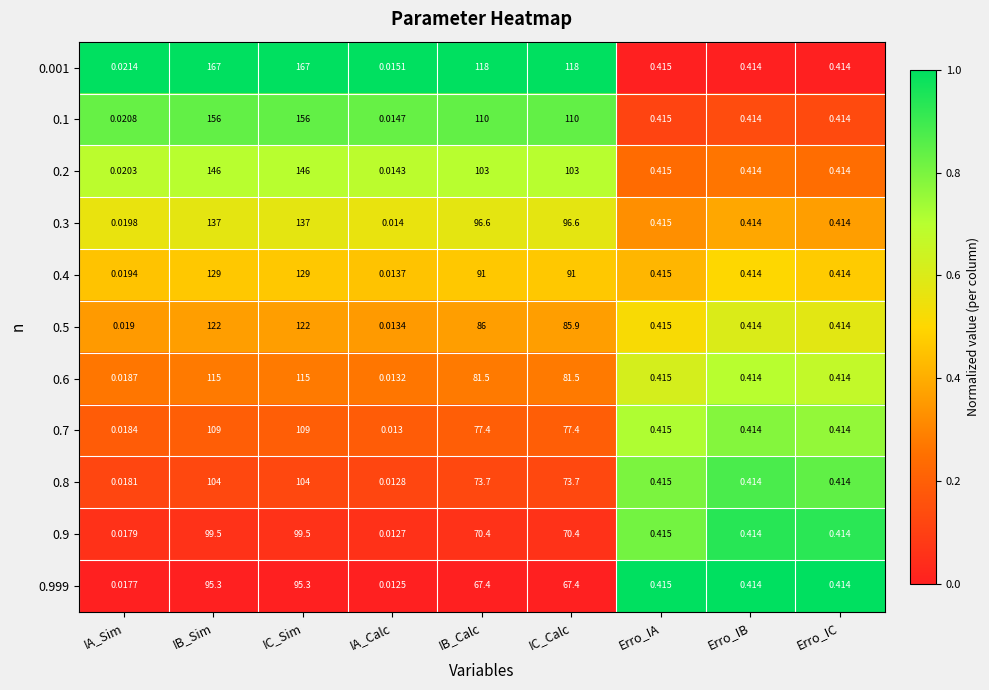

Which label corresponds to the smallest value in the chart?

IA_Calc